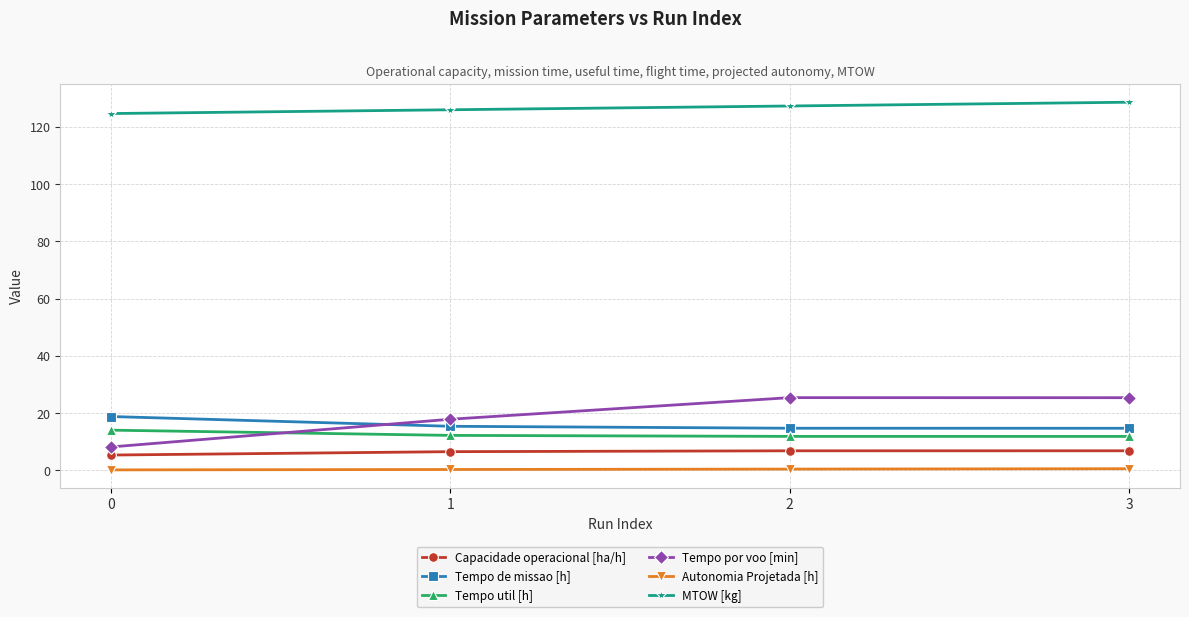

Does the chart have visible grid lines?

Yes